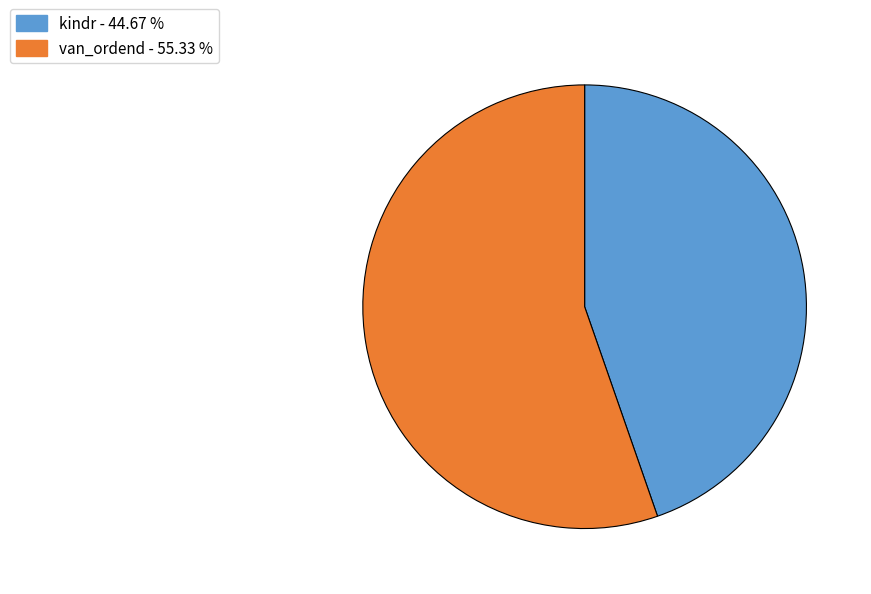

Which category accounts for the majority?

van_ordend